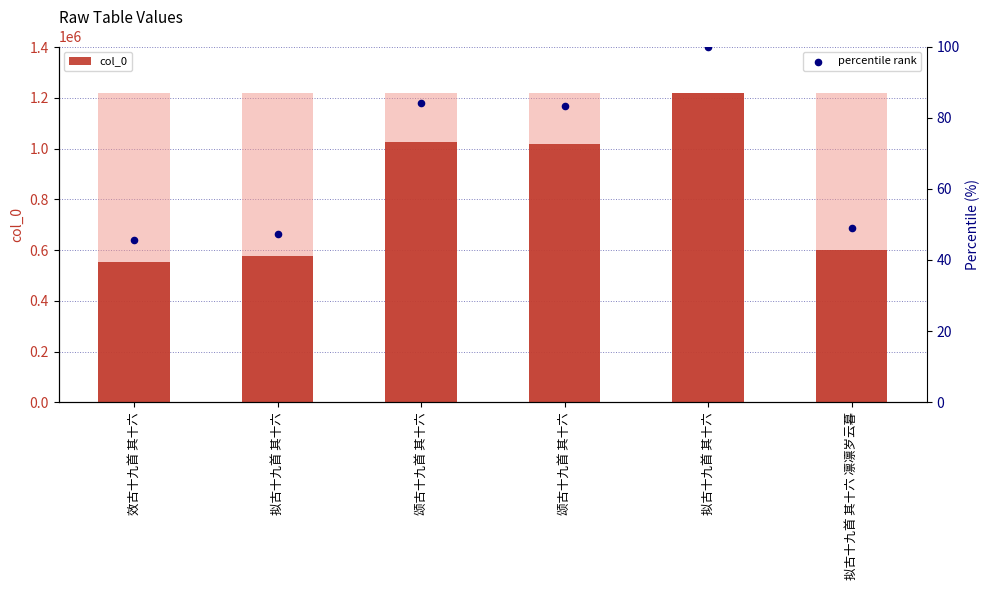

Which series contains the lowest Y value?

percentile rank